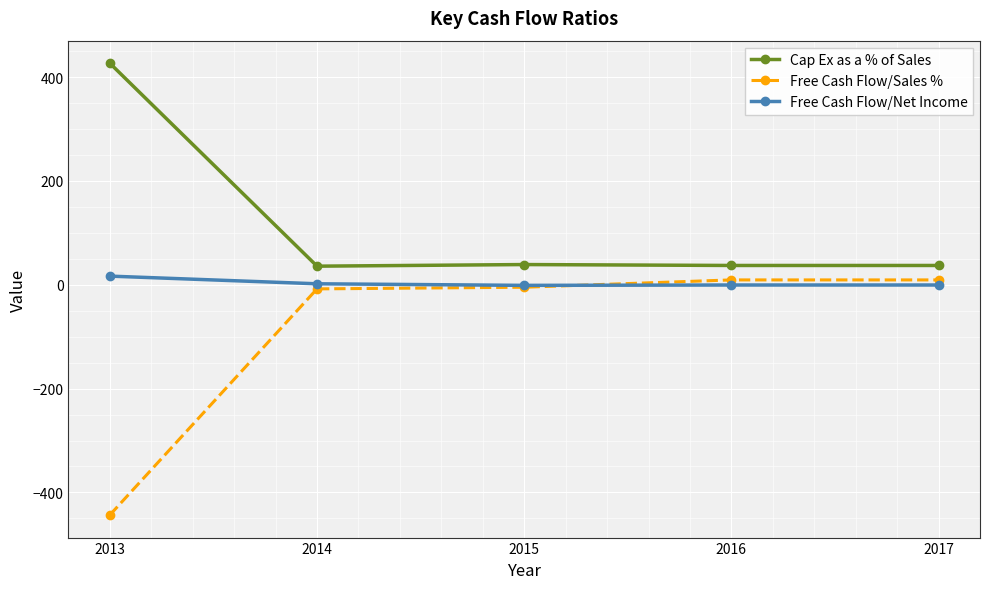

True or false: Free Cash Flow/Sales % has a value of 9.4 at 2017.

True